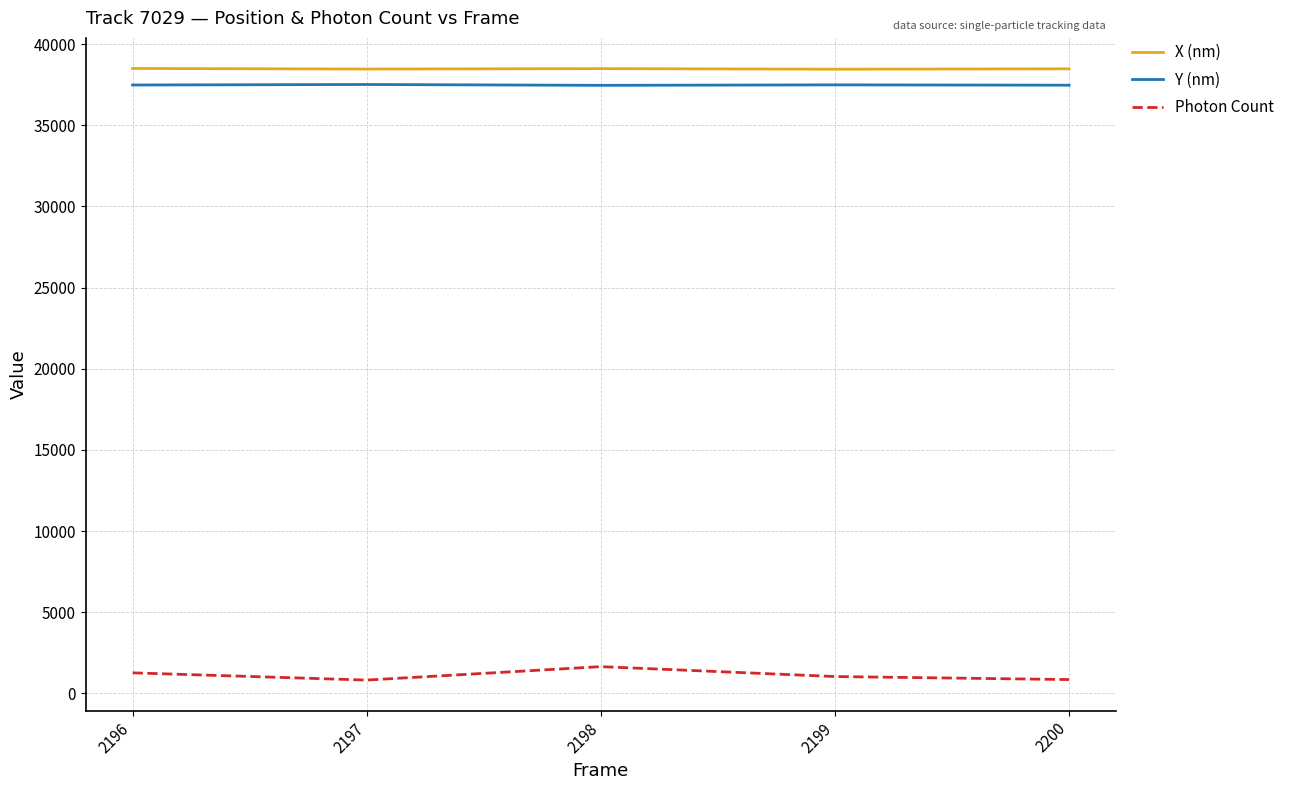

What is the difference between the highest and lowest values at 2200?

37614.2